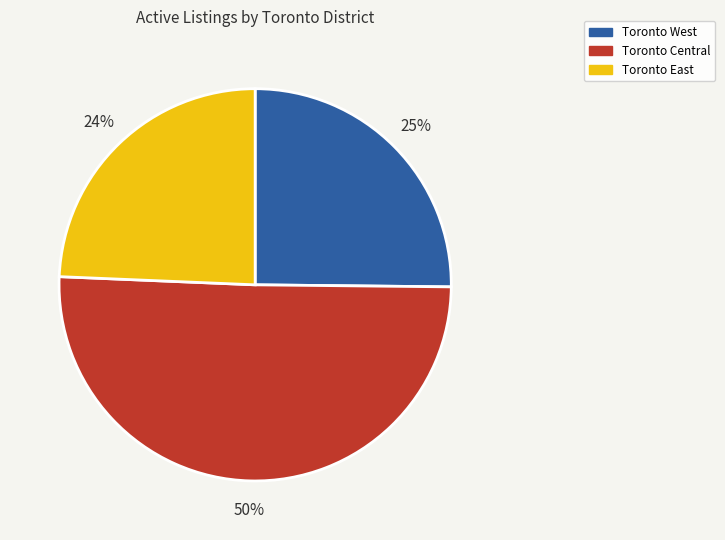

To the nearest percent, what is the average slice percentage?

33%